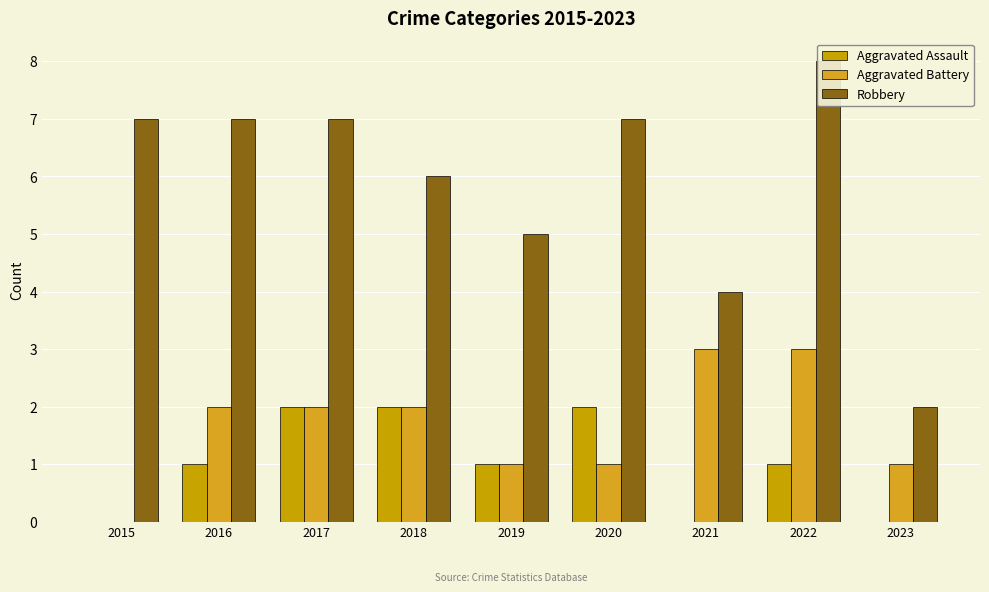

What are all the series names shown in the legend?

Aggravated Assault, Aggravated Battery, Robbery